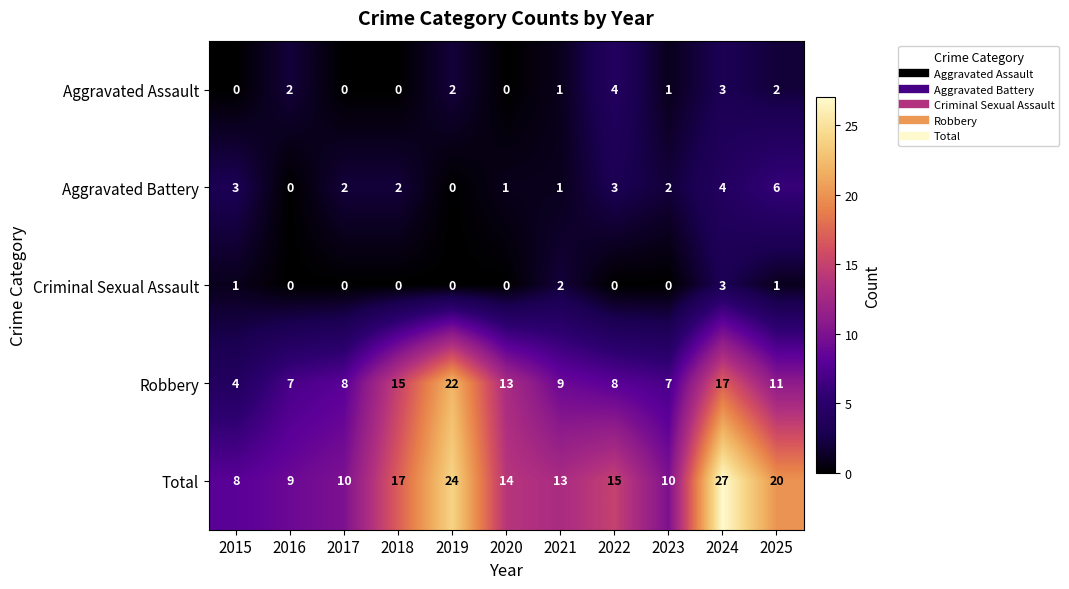

What is the difference between the highest and lowest values at 2017?

10